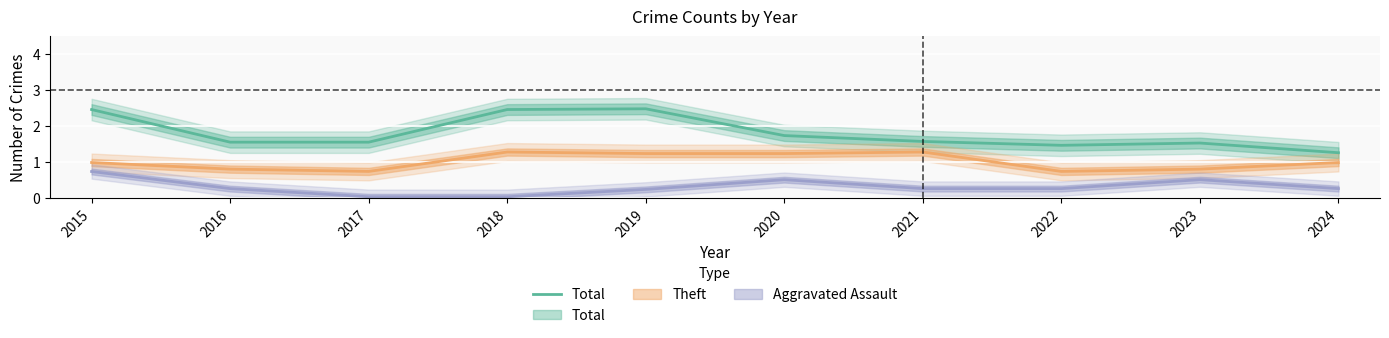

Reading left to right, what are all the values shown in this chart?

2.5	1.5	1.5	2.5	2.5	1.7	1.6	1.5	1.5	1.3